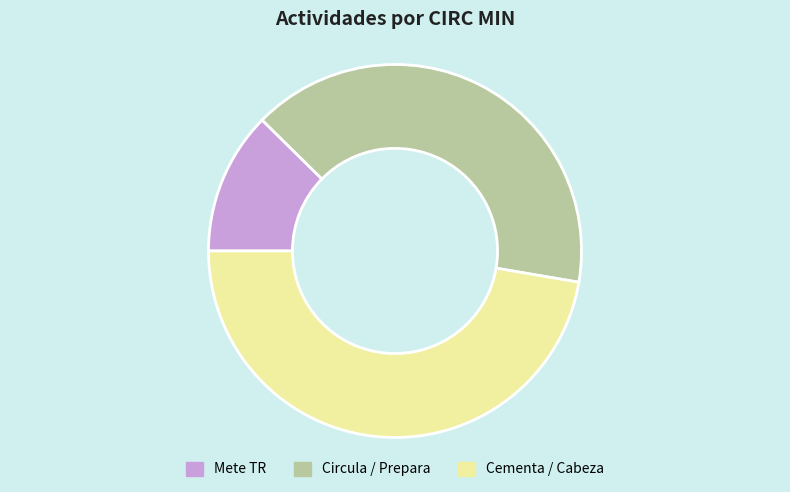

Does any single category account for the majority?

No